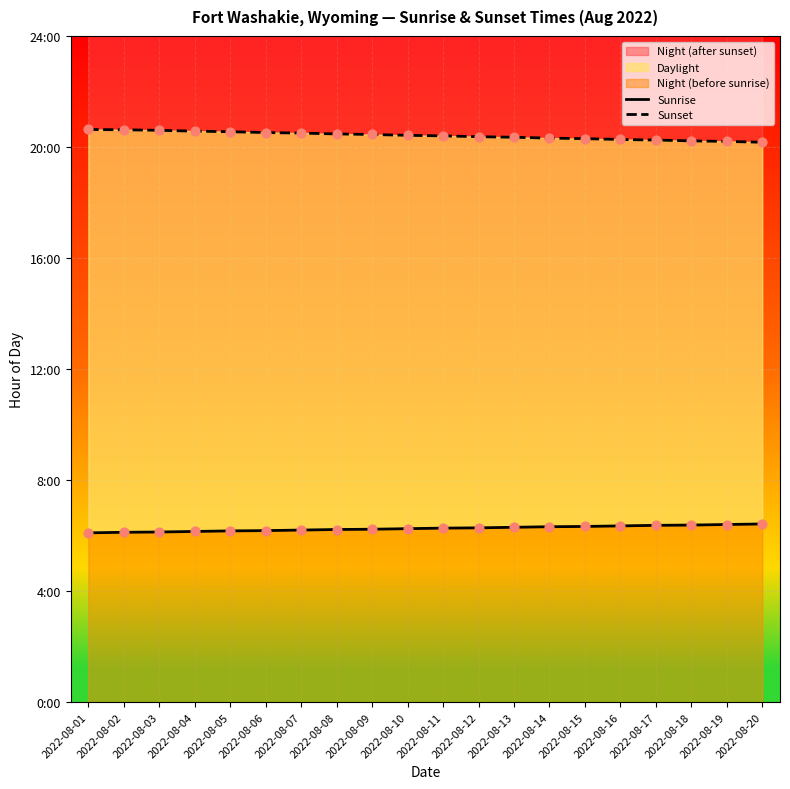

Which series has the largest total across all categories?

Sunset